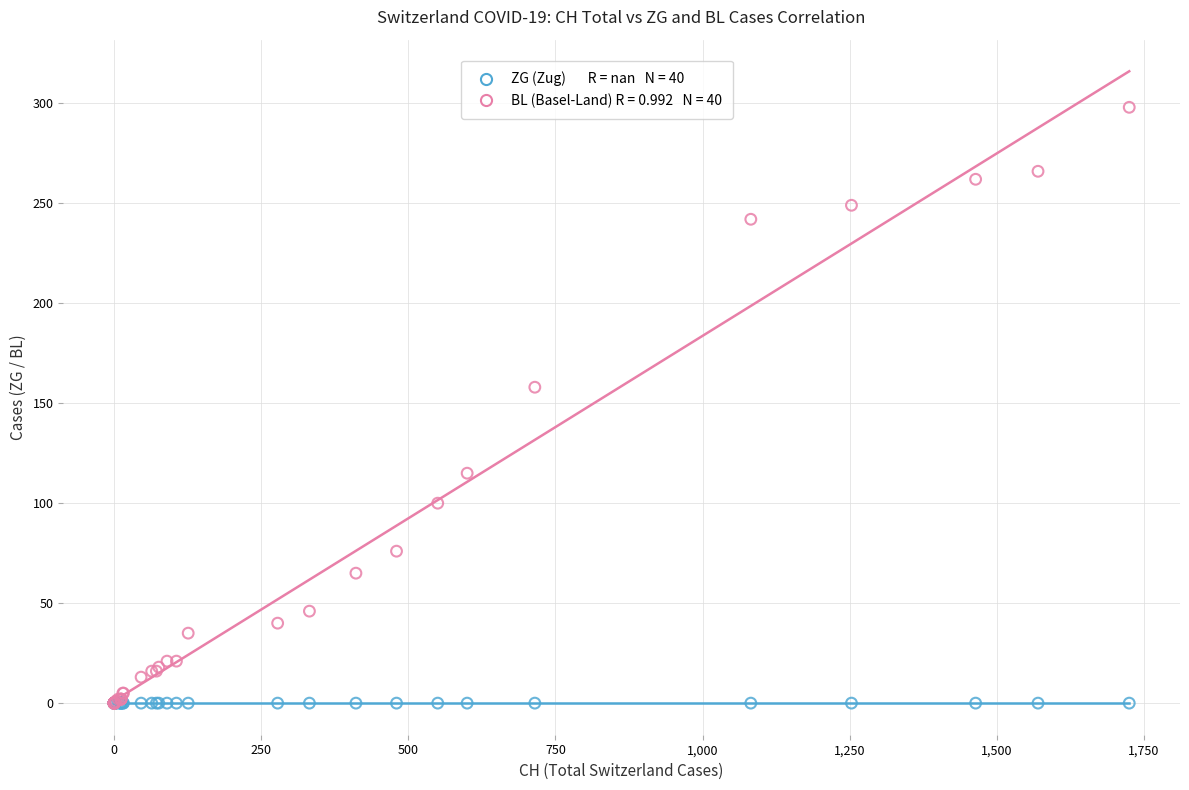

Across all series, what Y value is closest to 149?

158